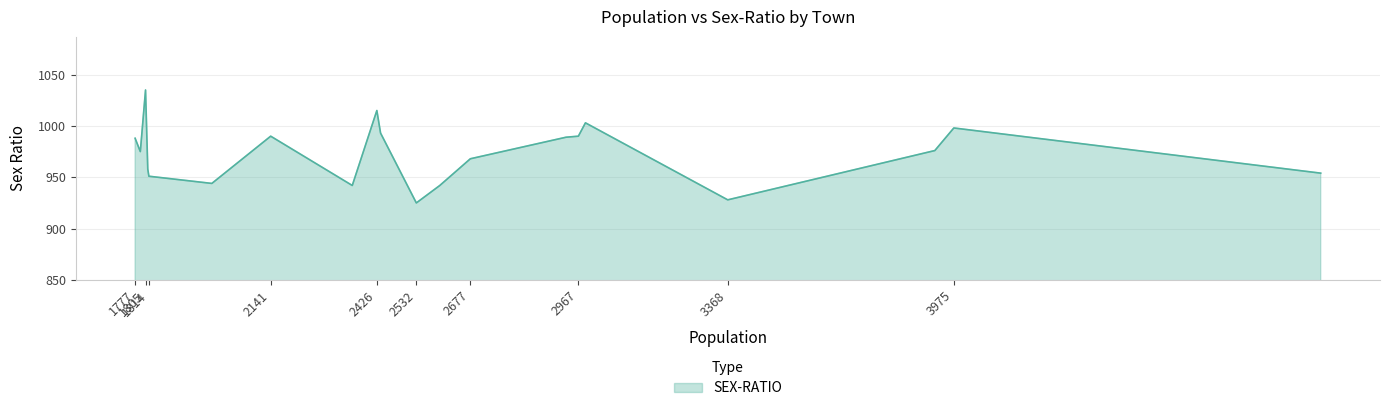

What is the greatest value displayed?

1035